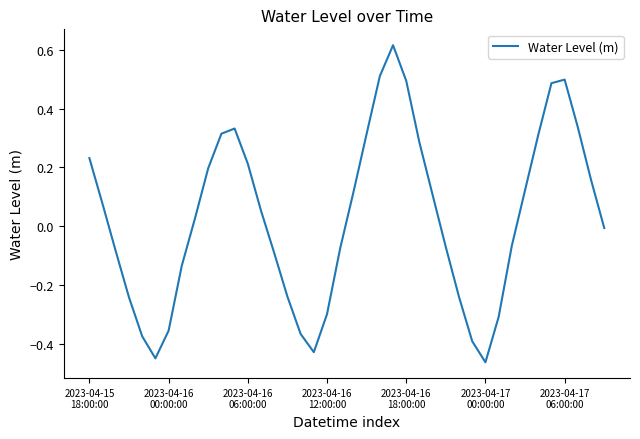

Does the chart display data point markers on the line(s)?

No